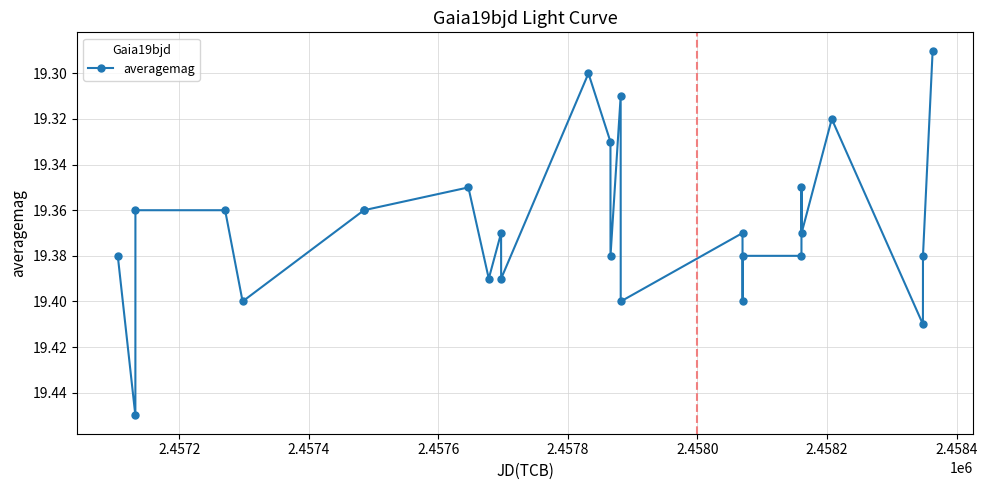

True or false: there are more than 0 points higher than both neighbors.

True